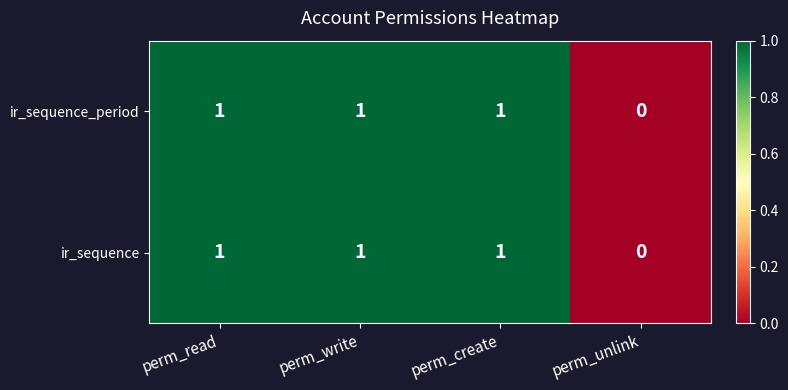

What is the sum of all ir_sequence_period values?

3